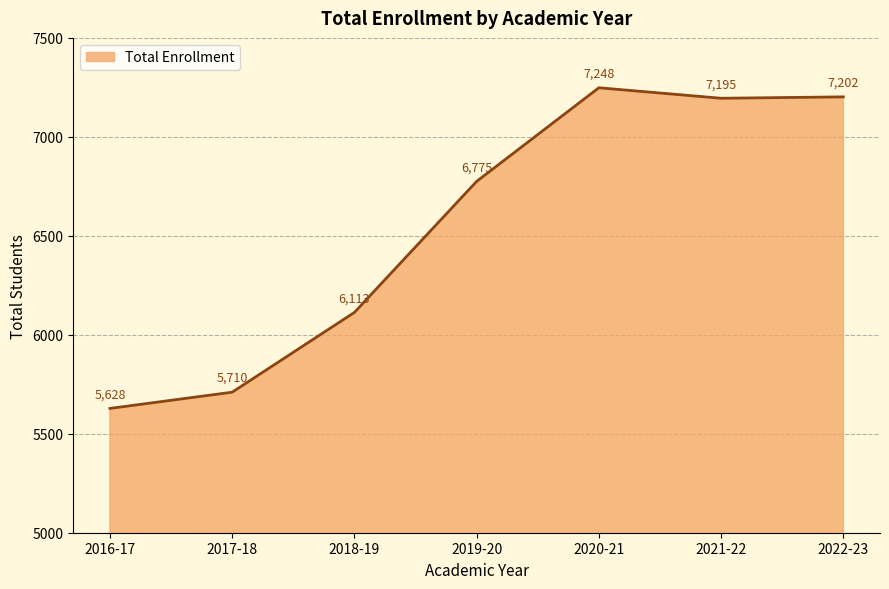

Reading left to right, transcribe all the data shown in this chart.

2016-17=5628	2017-18=5710	2018-19=6113	2019-20=6775	2020-21=7248	2021-22=7195	2022-23=7202